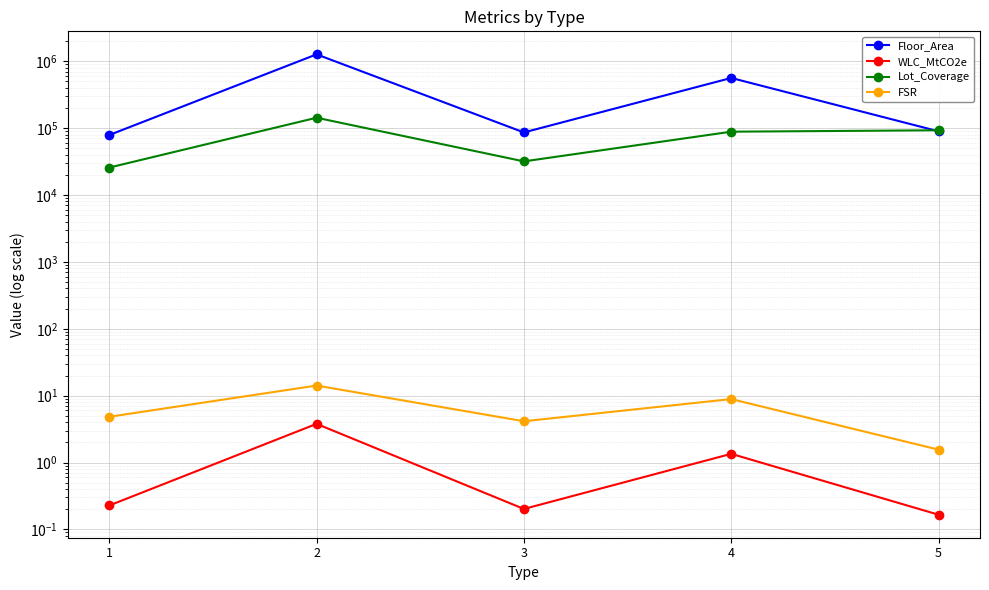

Rank the series at 5 from highest to lowest value.

Lot_Coverage, Floor_Area, FSR, WLC_MtCO2e